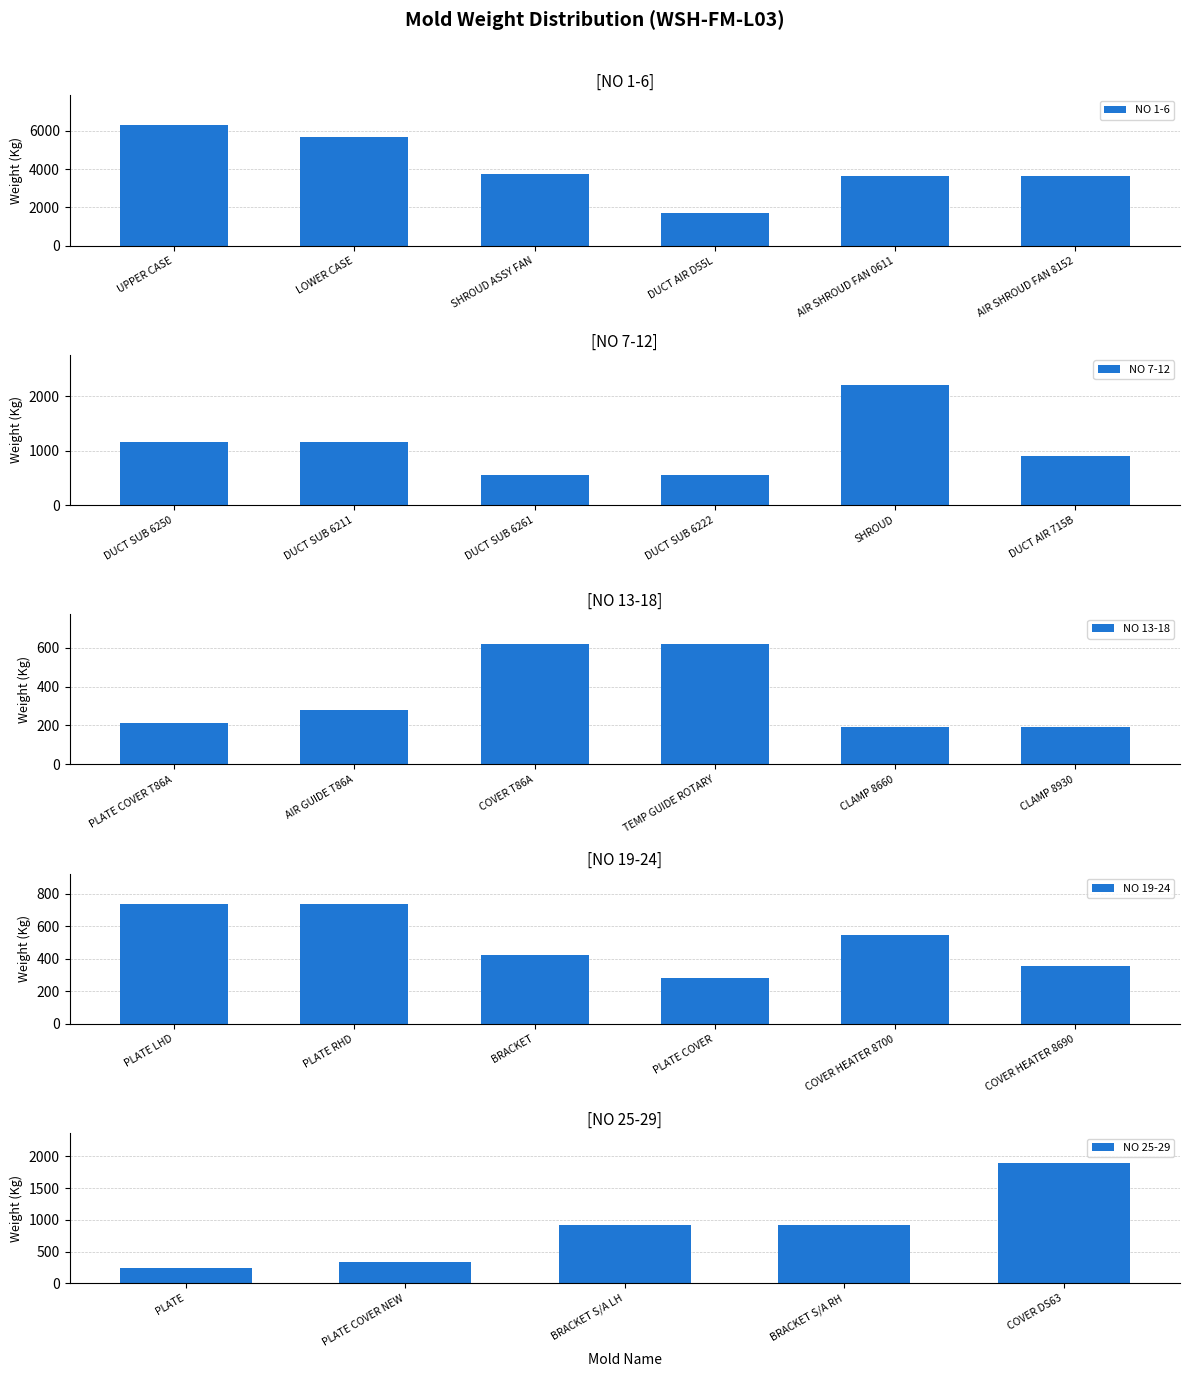

What is the greatest value displayed?

6284.0